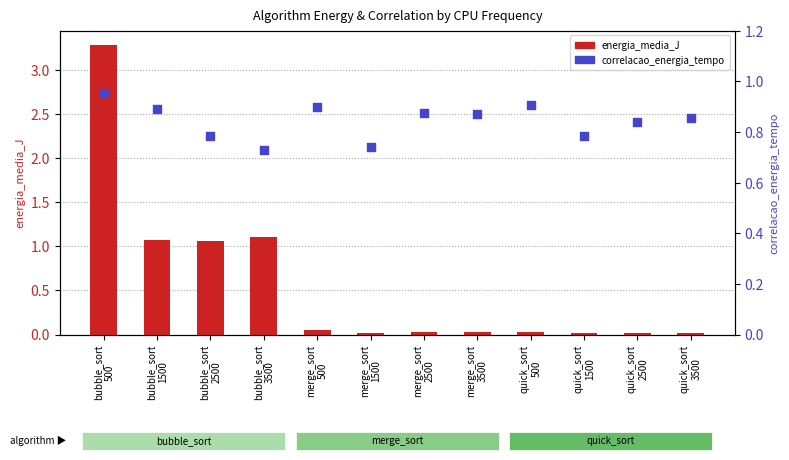

Is the value of energia_media_J at quick_sort
500 greater than the value of correlacao_energia_tempo at quick_sort
2500?

No